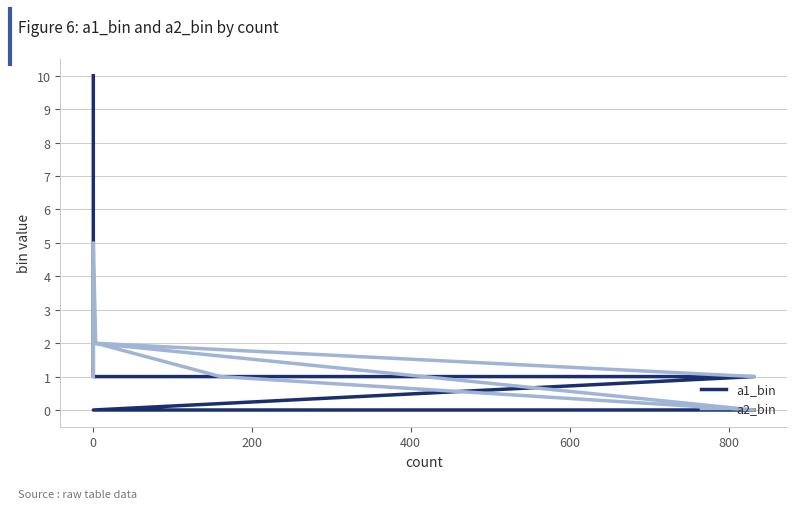

What are all the series names shown in the legend?

a1_bin, a2_bin